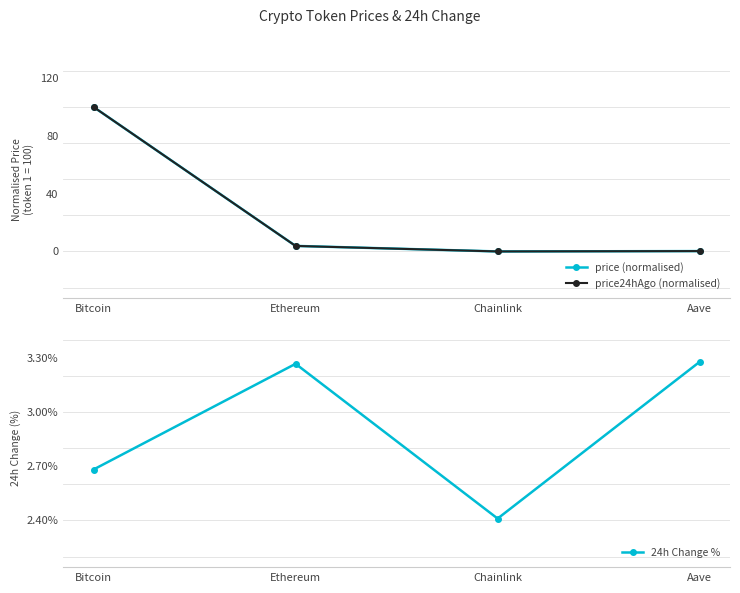

Which label corresponds to the largest value in the chart?

Bitcoin